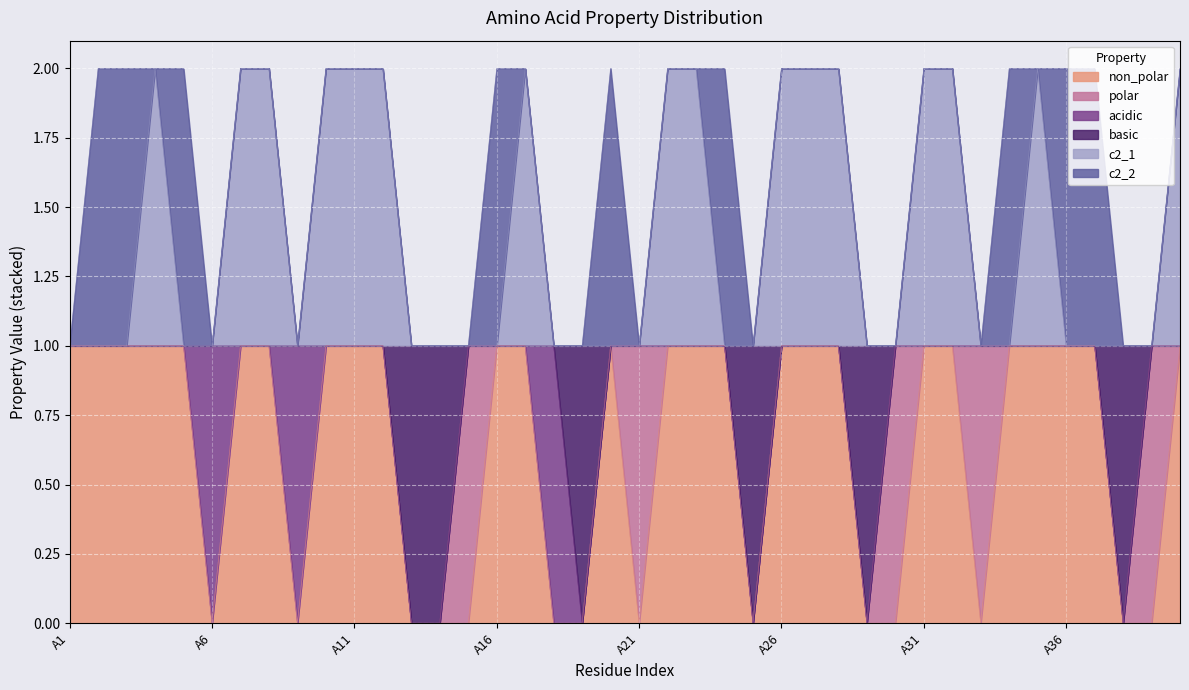

Does the chart display data point markers on the line(s)?

No